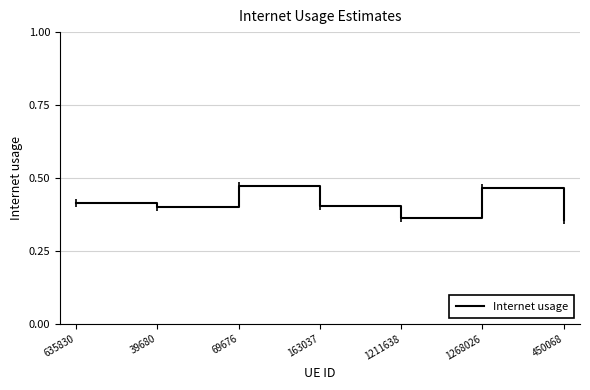

What position from the right is 39680?

6